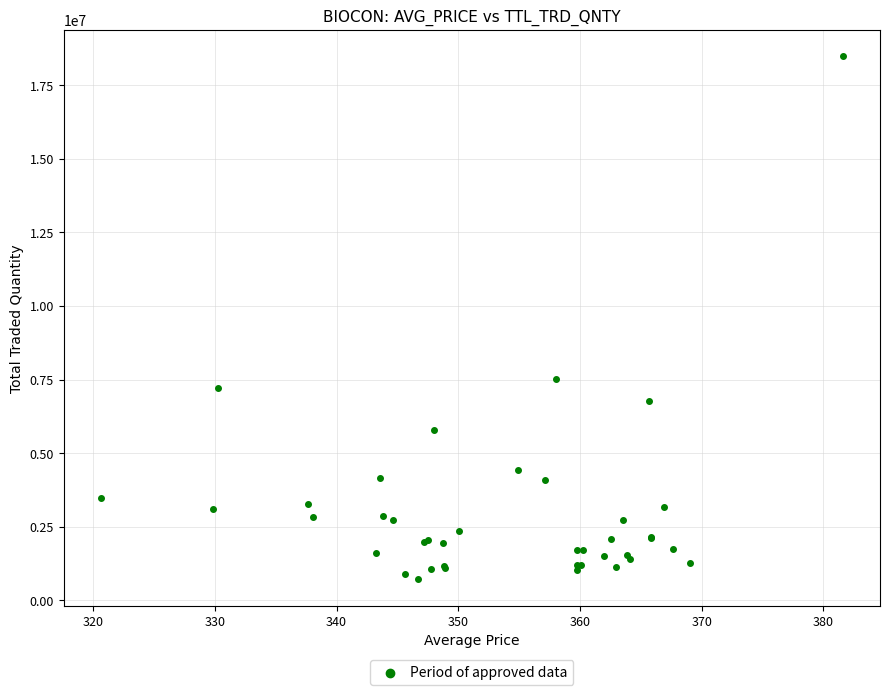

What Y value in the scatter plot is closest to 9601271?

7501814